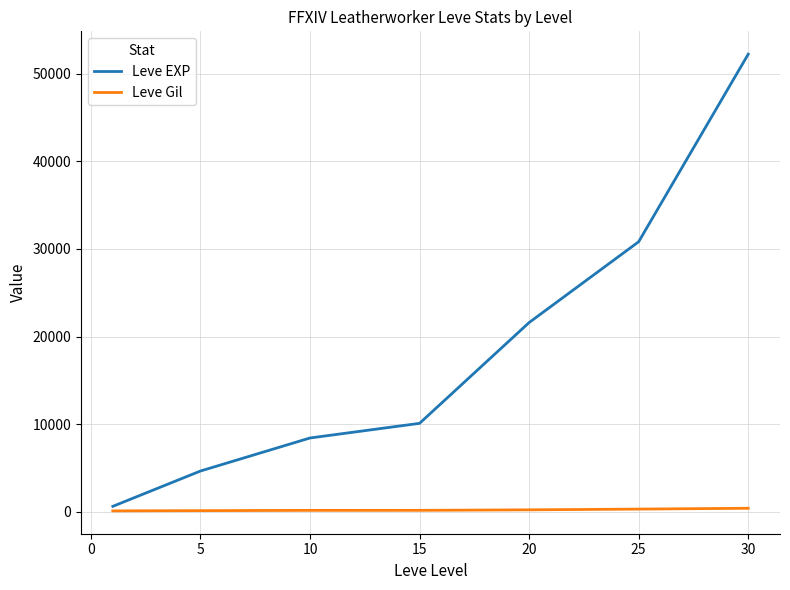

Which series has the largest total across all categories?

Leve EXP